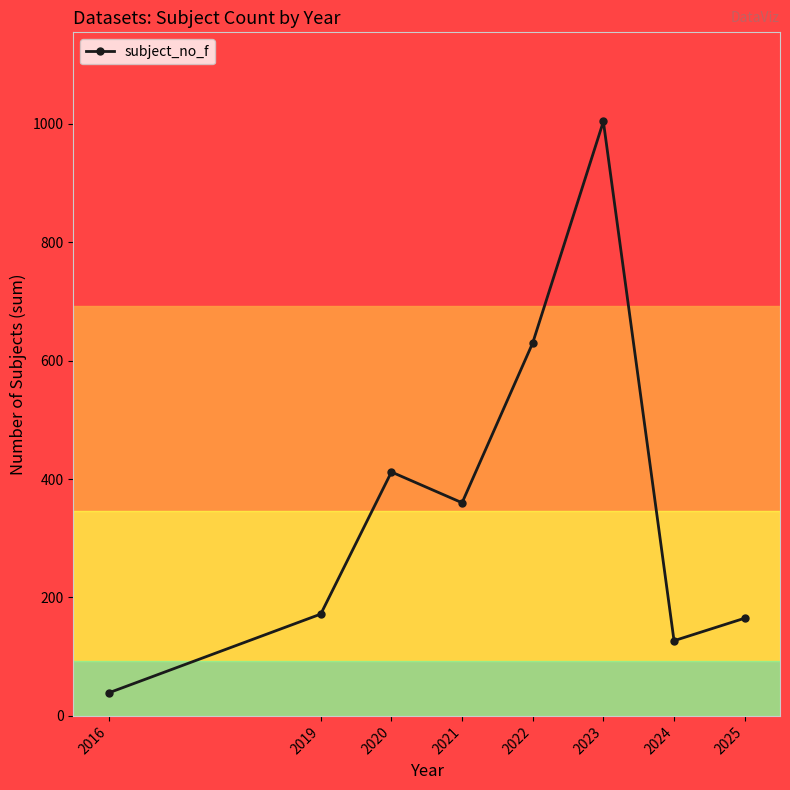

Which category has the highest value across all series?

2023